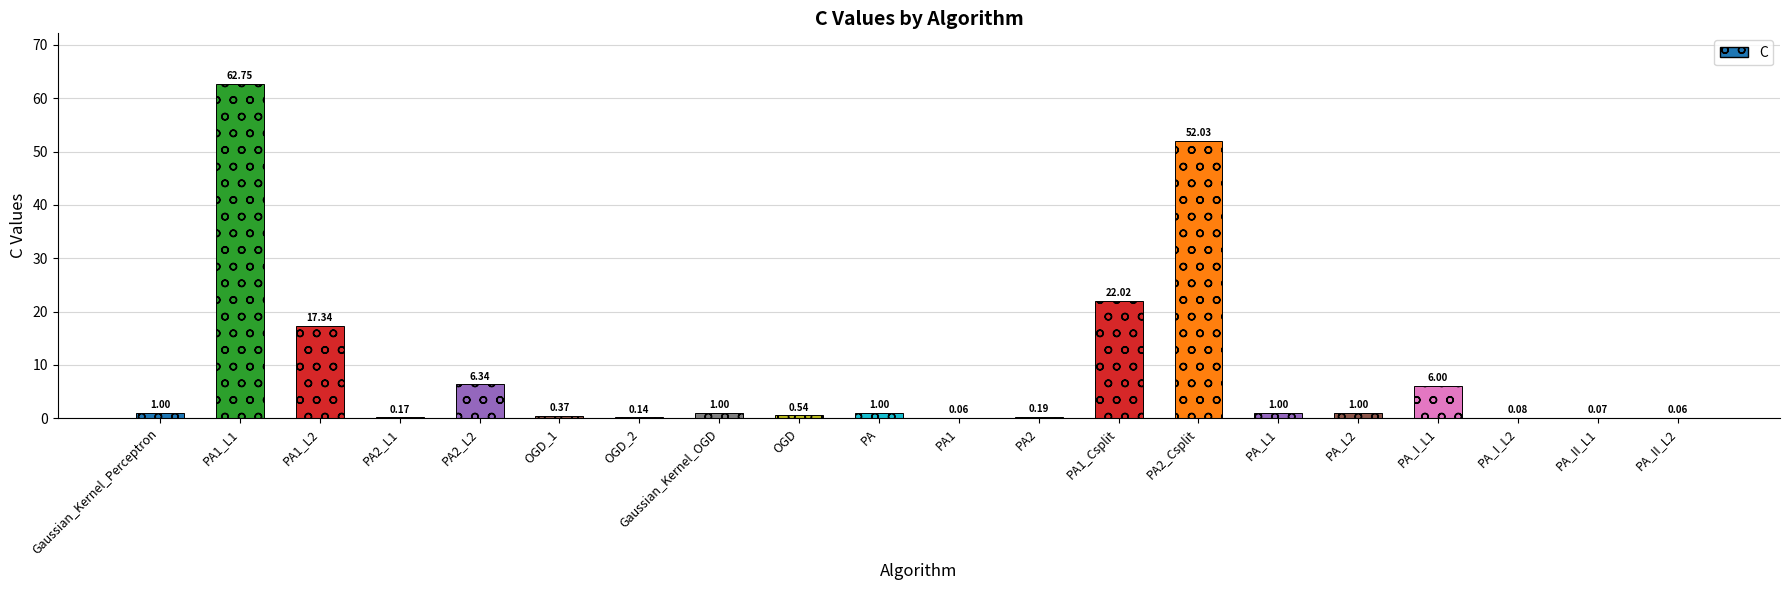

What is the difference between the values at PA1_L1 and OGD?

62.2